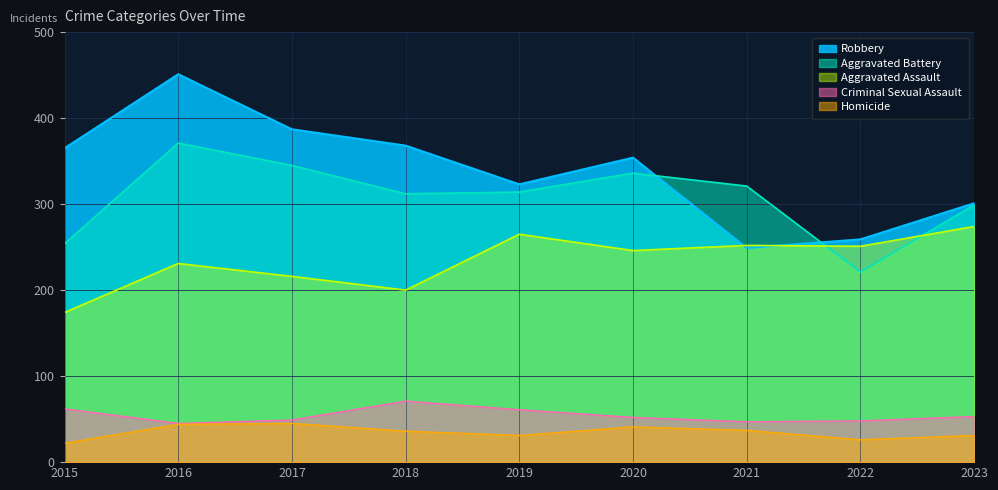

Does the chart have visible grid lines?

Yes